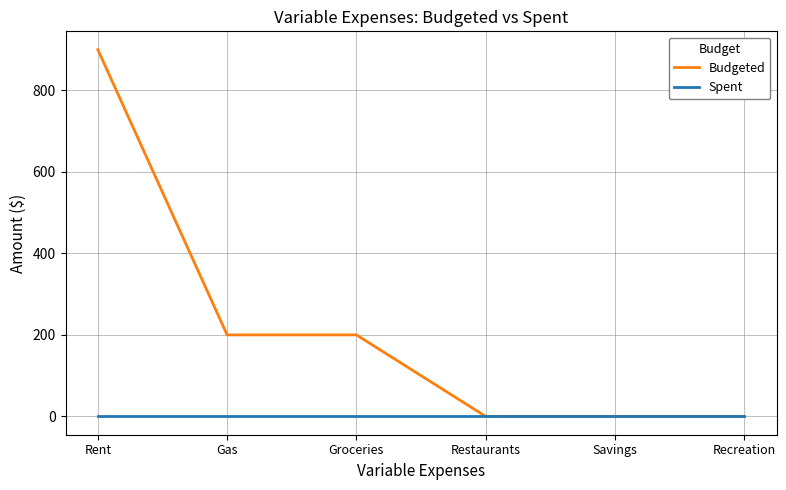

How many Budgeted values are between 0 and 200?

5